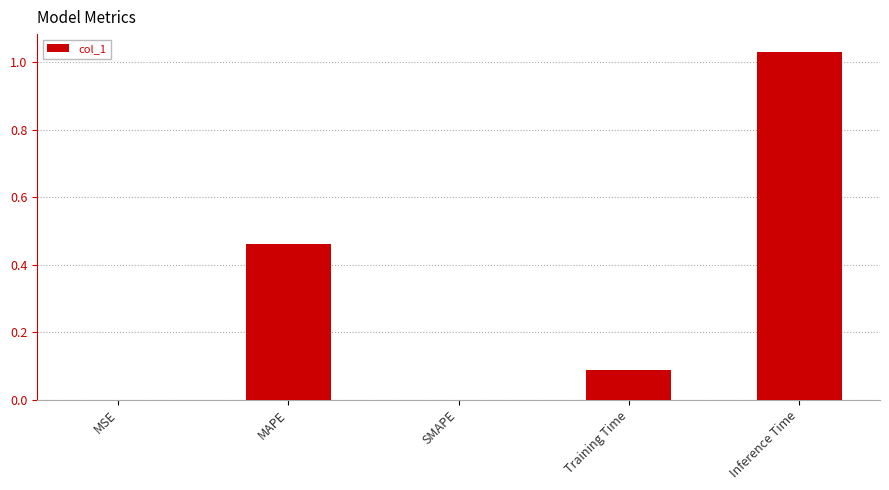

The chart shows a value of 0.0 at SMAPE. True or false?

True